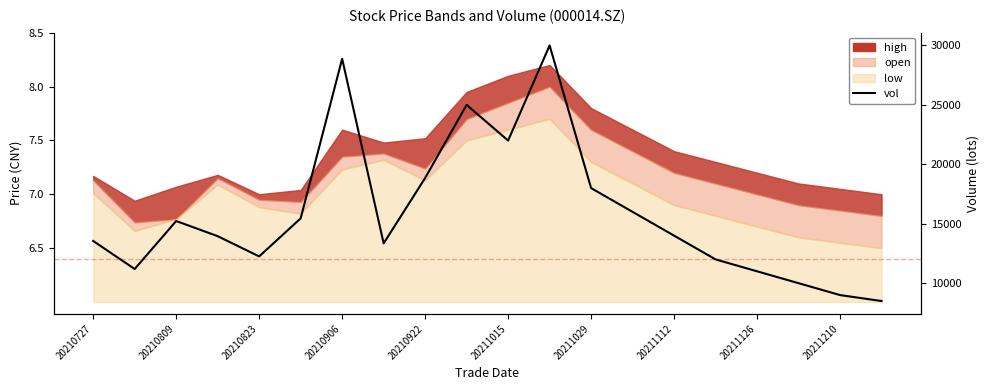

What is the sum of all values?

318217.8